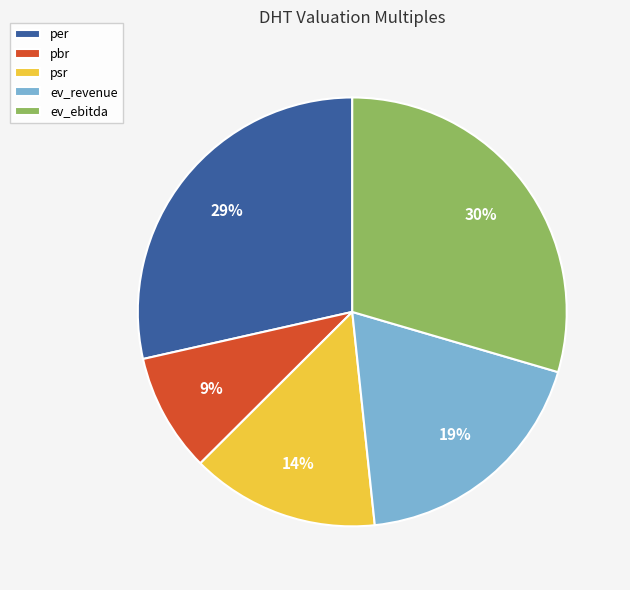

To the nearest percent, what is the difference between the per and ev_ebitda slice percentages?

1%